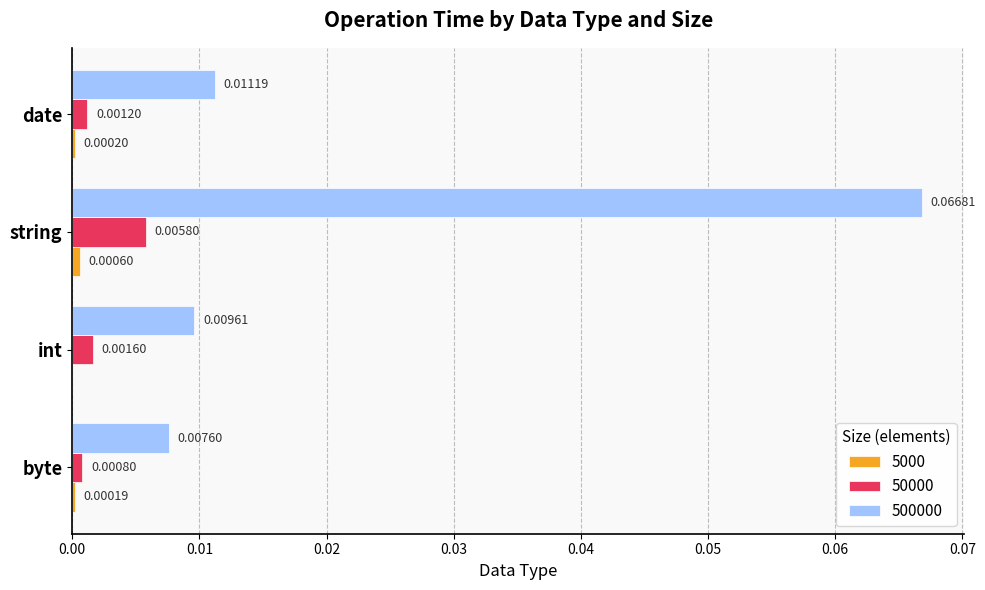

At which category is the sum across all series the highest?

string